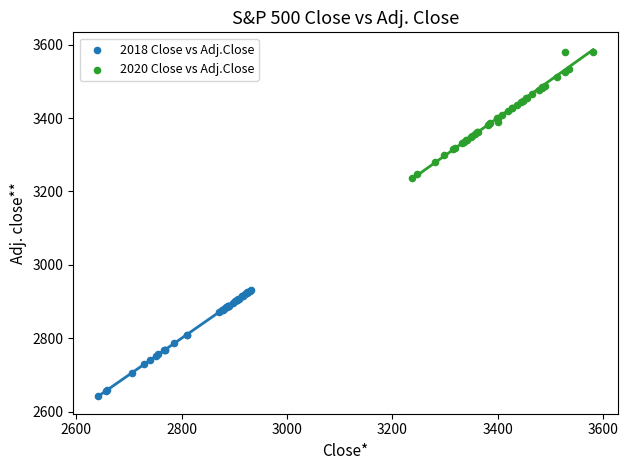

Which series contains the lowest Y value?

2018 Close vs Adj.Close